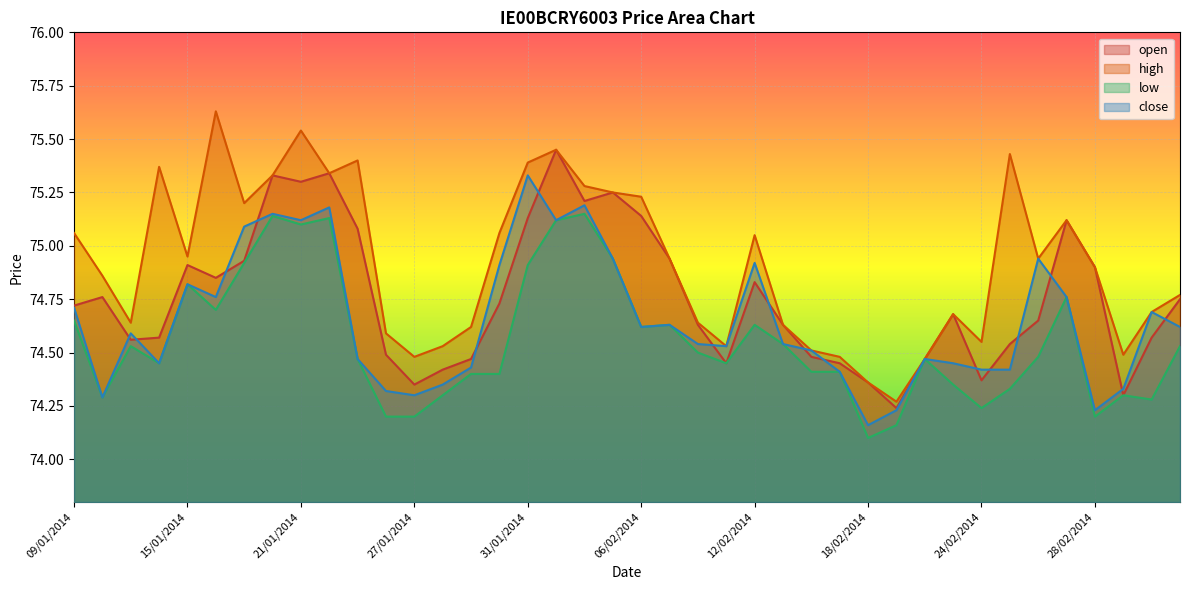

Does the chart display data point markers on the line(s)?

No